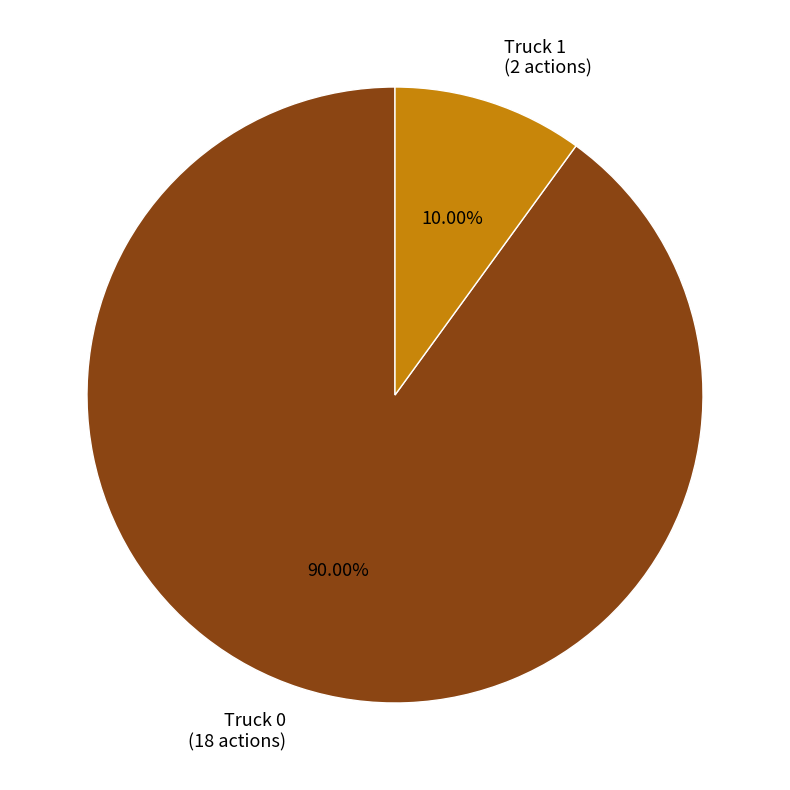

To the nearest percent, what portion does Truck 1 represent?

10%